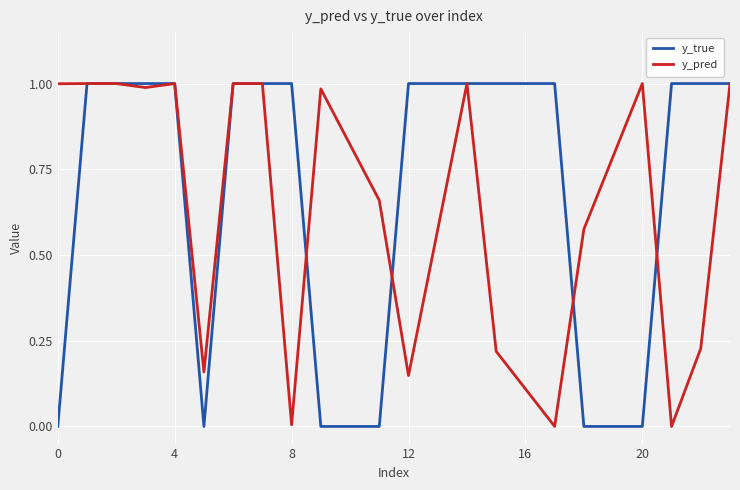

Rank the series by their average value, from lowest to highest.

y_pred, y_true